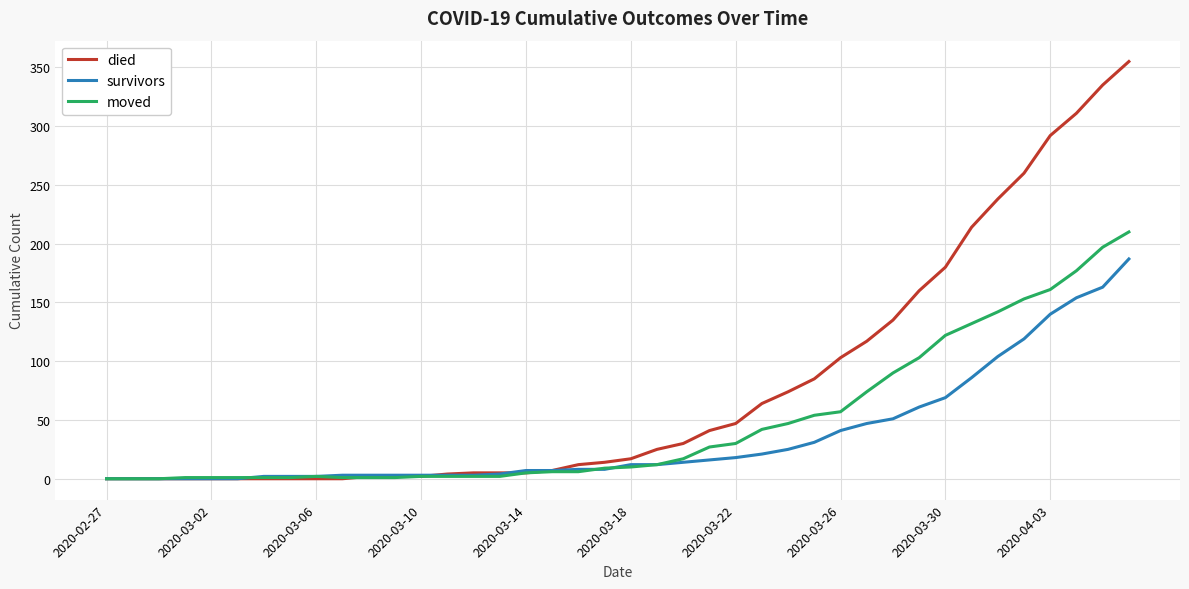

Which series has the largest range (max minus min)?

died